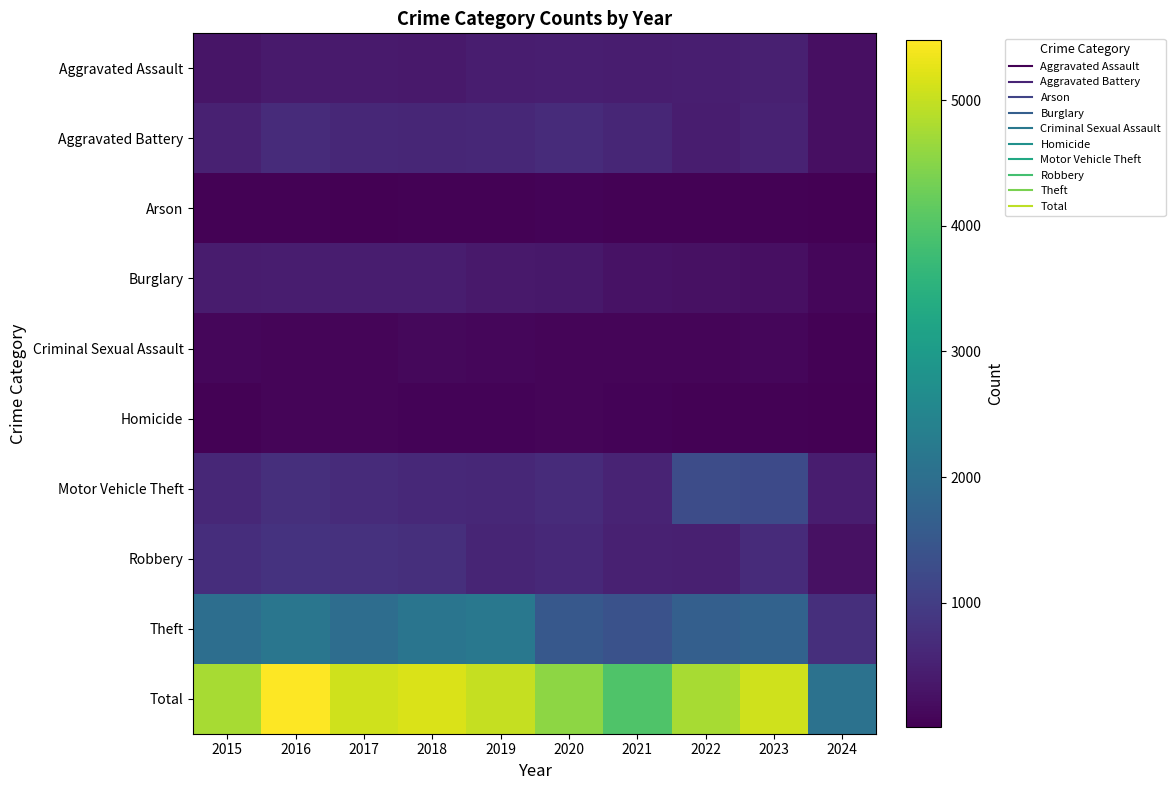

What is the spread (max minus min) of values at 2019?

4976